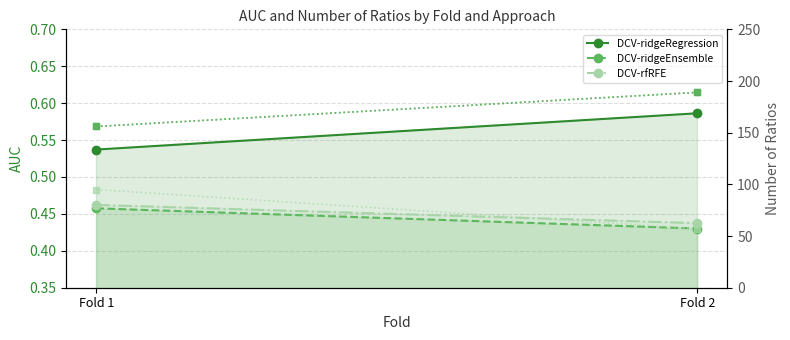

What is the total value across all series at Fold 2?

436.5